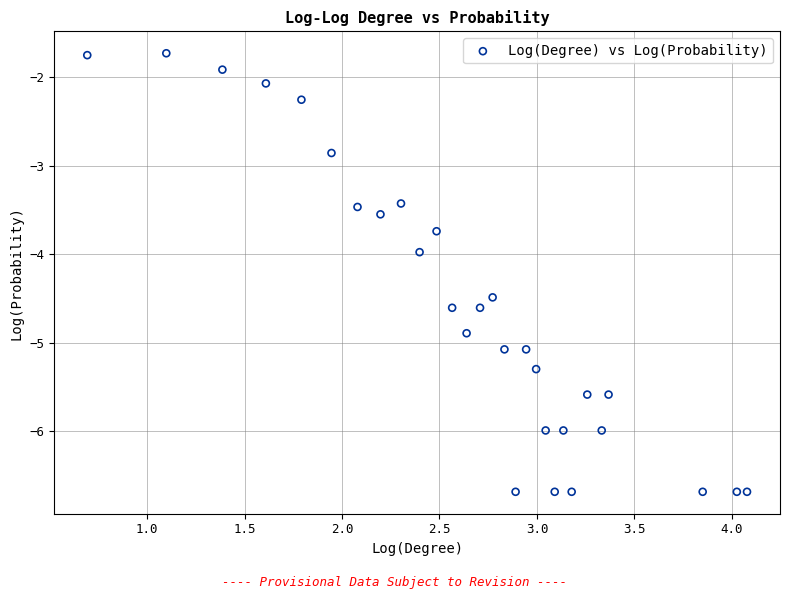

What is the range of Y values (max minus min)?

5.0